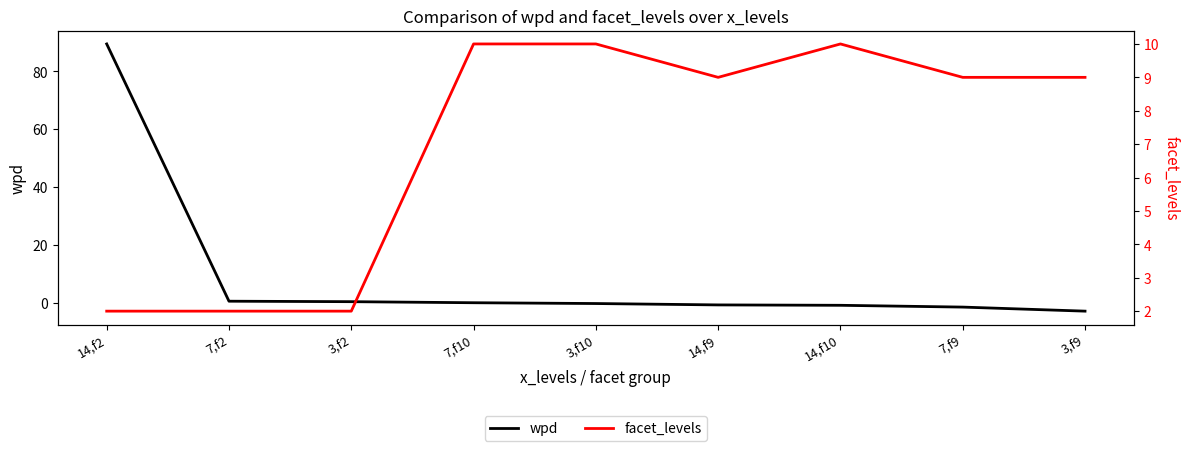

Reading right to left, extract all data points from this chart.

wpd: 3,f9=-2.9	7,f9=-1.5	14,f10=-0.9	14,f9=-0.8	3,f10=-0.3	7,f10=-0.0	3,f2=0.3	7,f2=0.5	14,f2=89.5
facet_levels: 3,f9=9.0	7,f9=9.0	14,f10=10.0	14,f9=9.0	3,f10=10.0	7,f10=10.0	3,f2=2.0	7,f2=2.0	14,f2=2.0